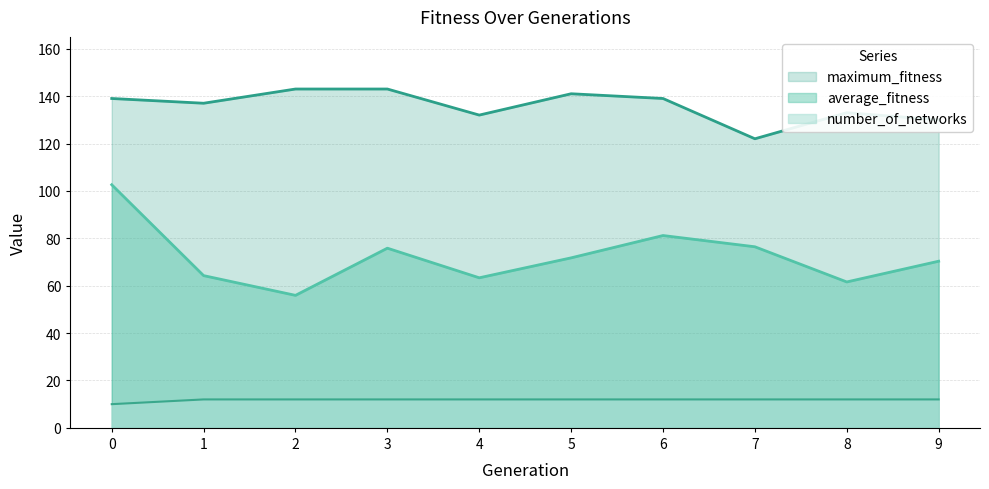

How many categories are shown in the chart?

10